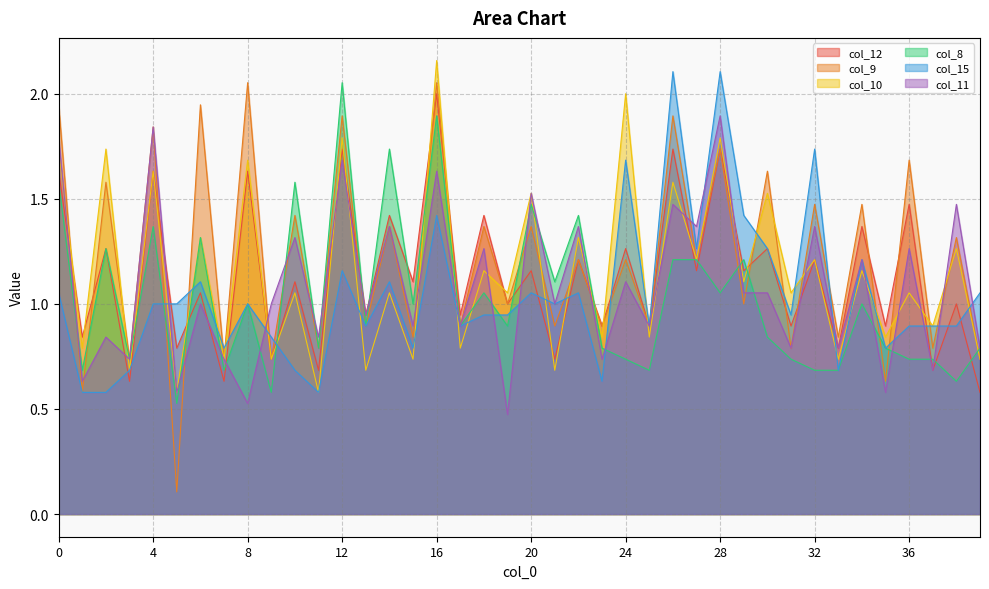

What is the sum of the col_15 values at 16 and 13?

2.3